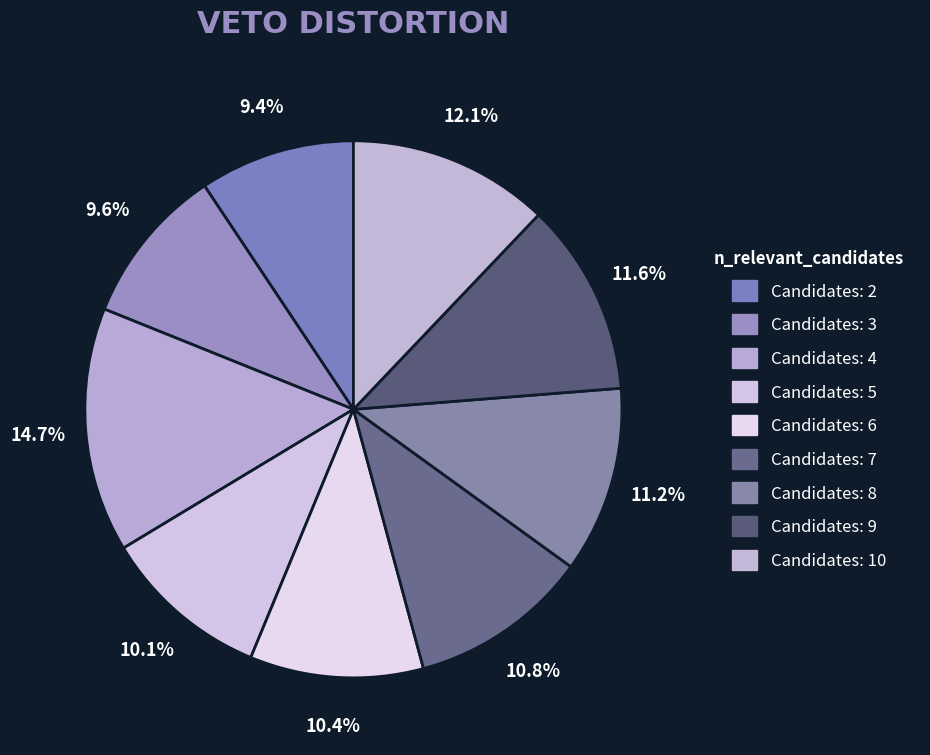

Count the number of slices in the pie.

9